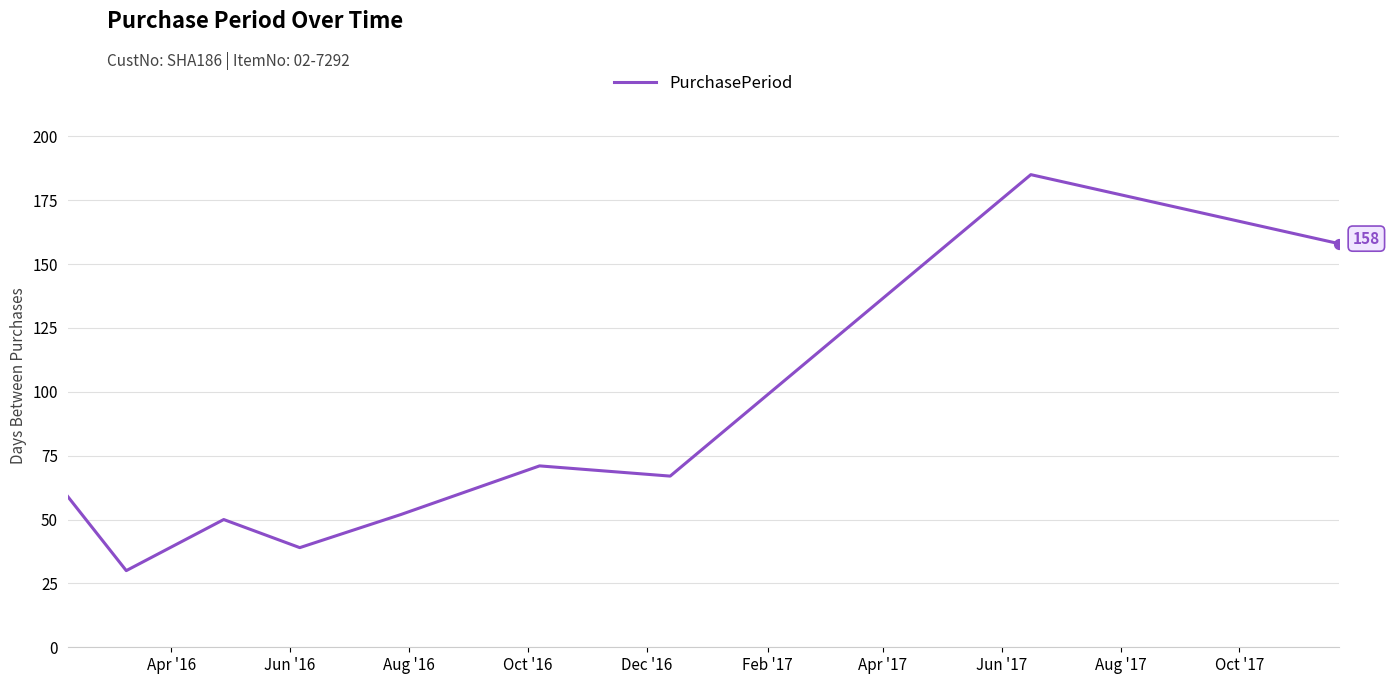

What is the smallest value displayed?

30